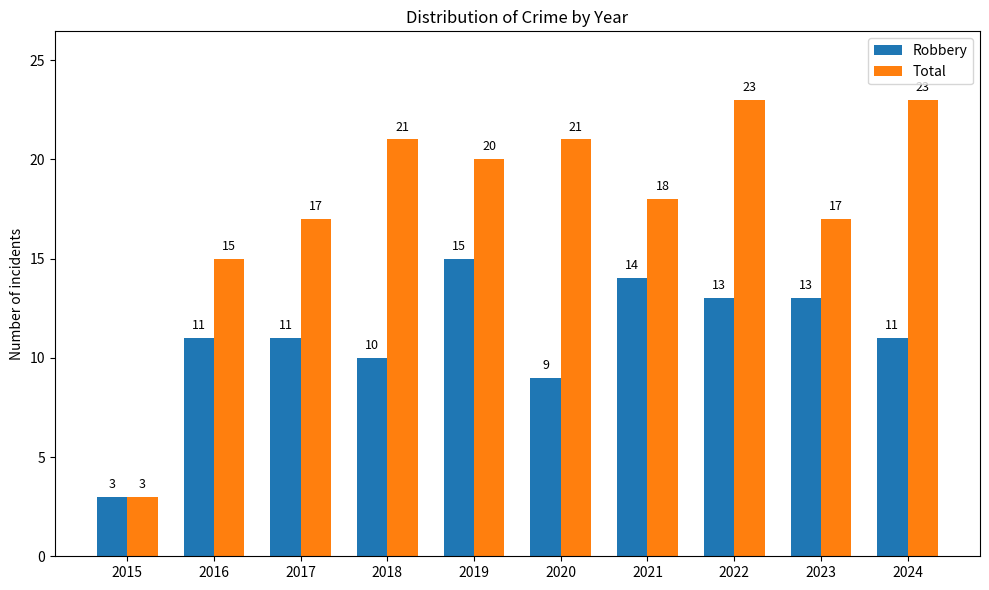

Which series has the largest range (max minus min)?

Total